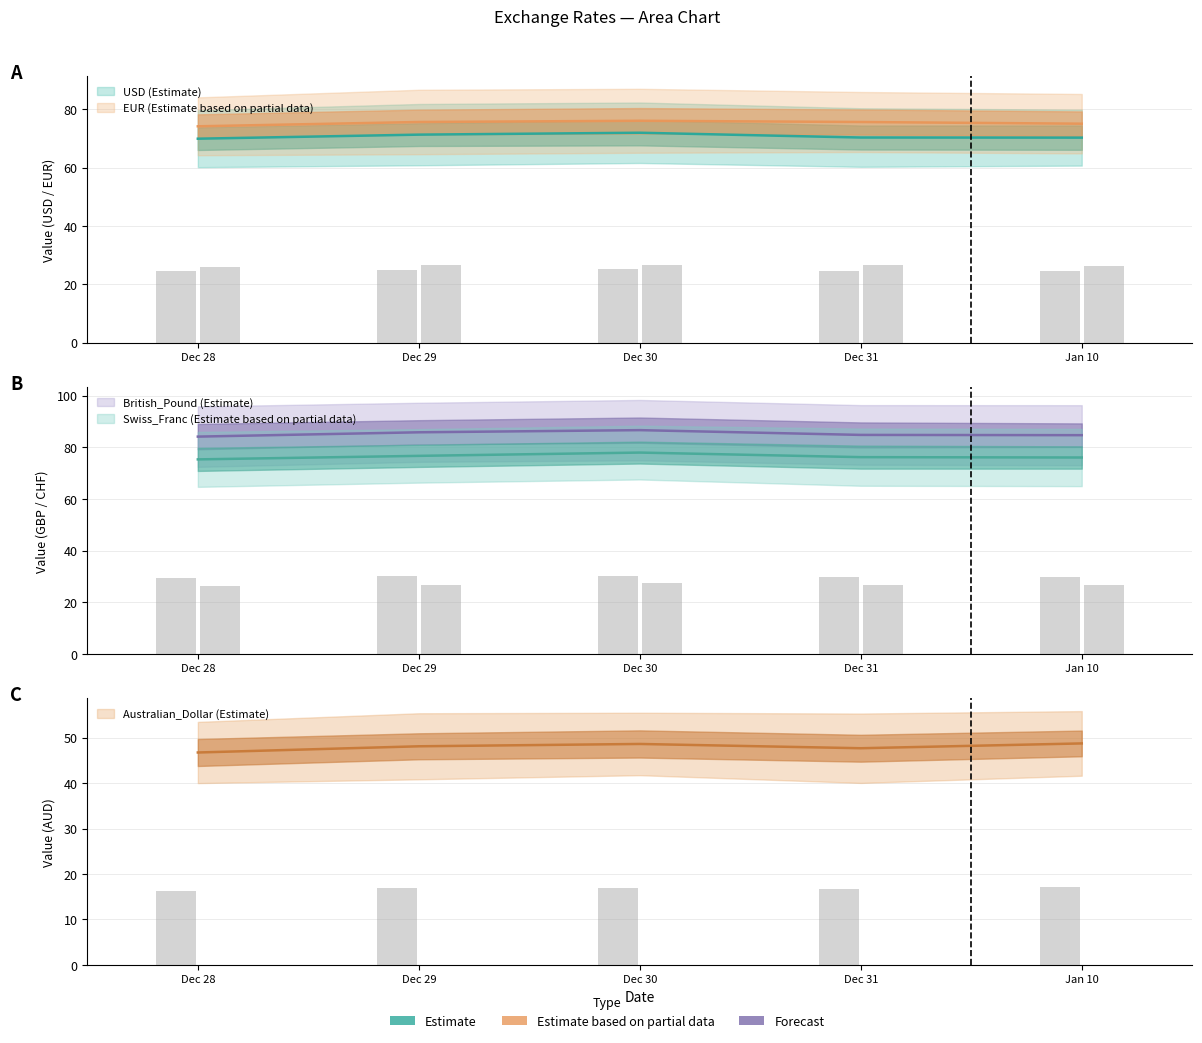

At which category is the sum across all series the highest?

Dec 30